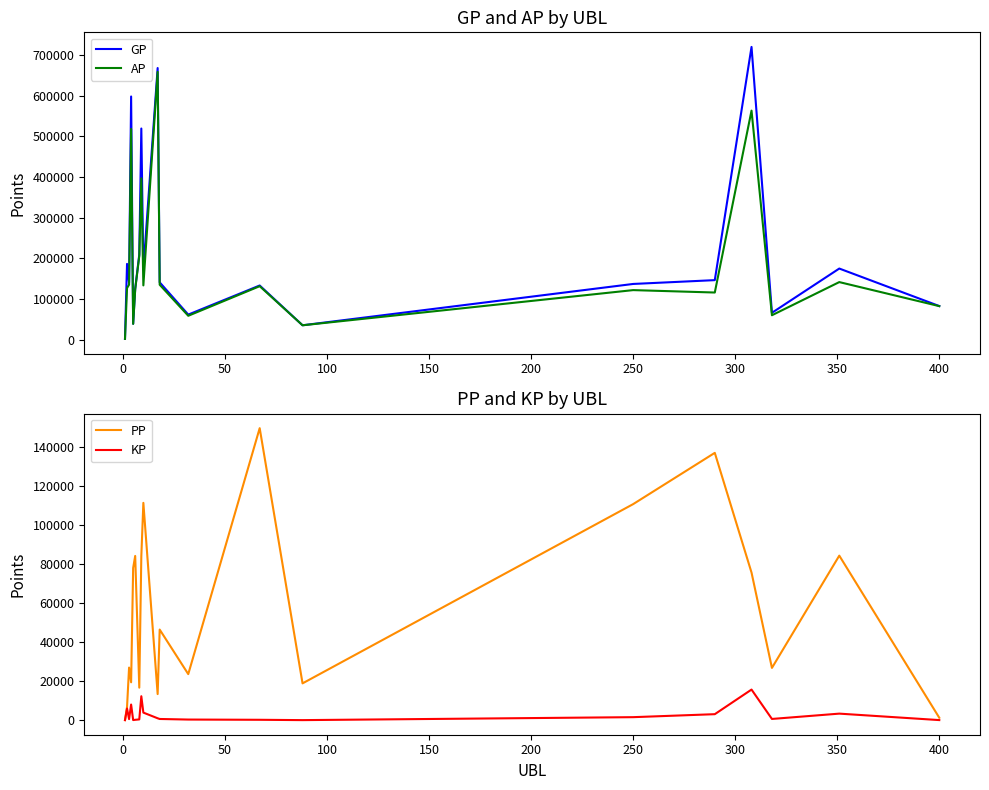

True or false: AP has more than 0 points higher than both neighbors.

True